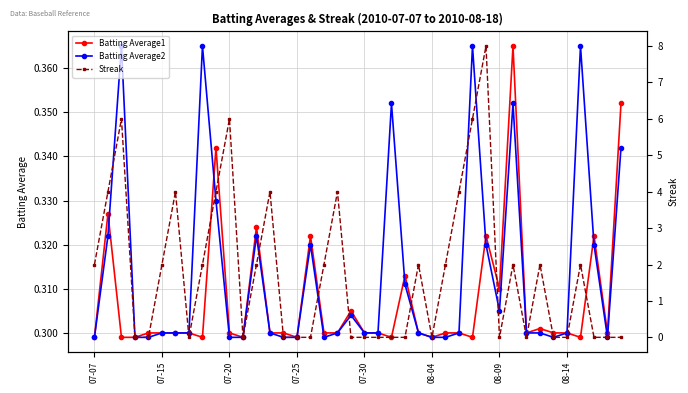

Is it true that Batting Average1 equals 0.3 at 08-14?

True